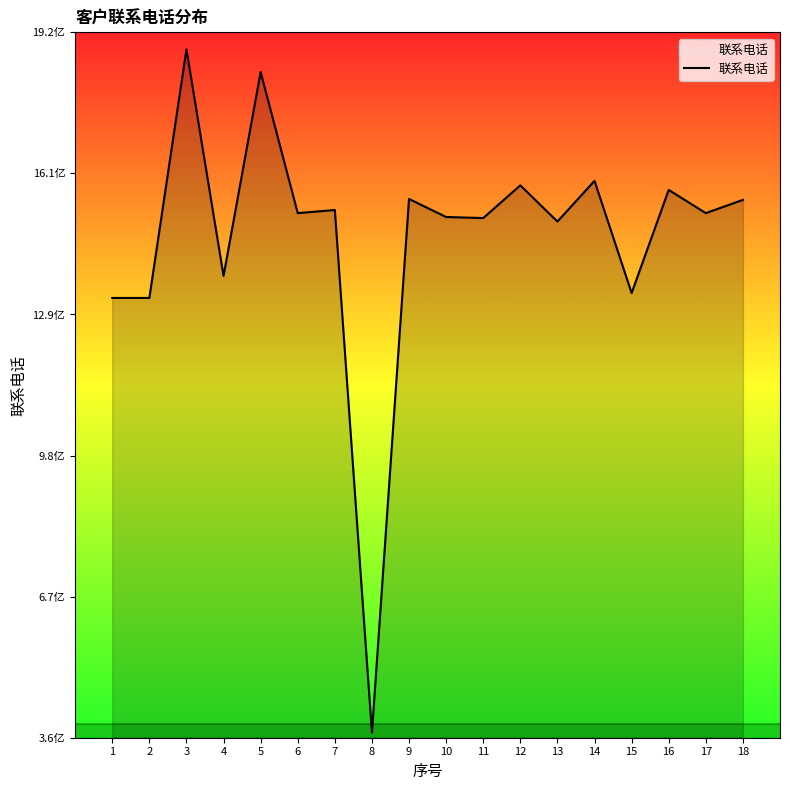

The value at 14 is 4019412053. True or false?

False